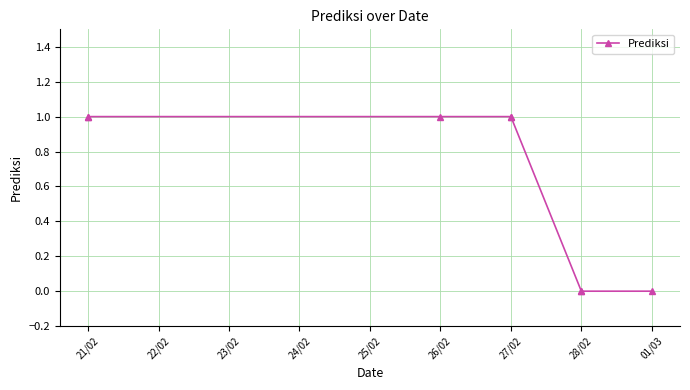

What is the average value?

1